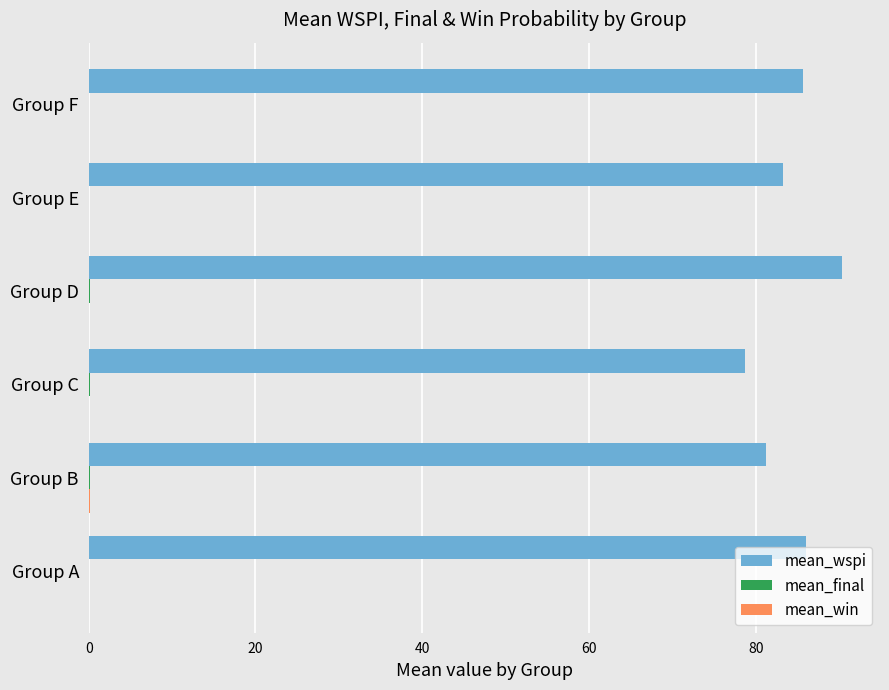

At which category does the chart reach its peak across all series?

Group D